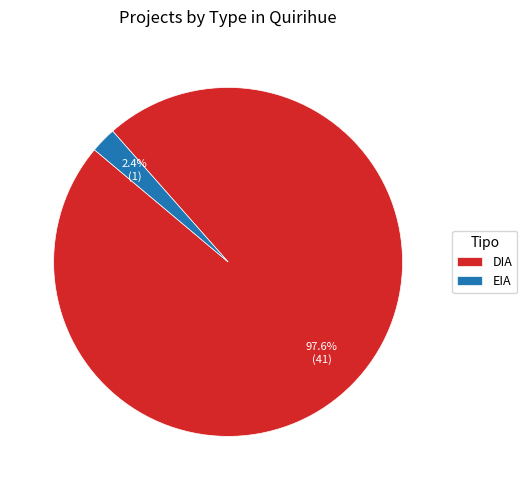

To the nearest percent, what percentage of the pie is EIA?

2%